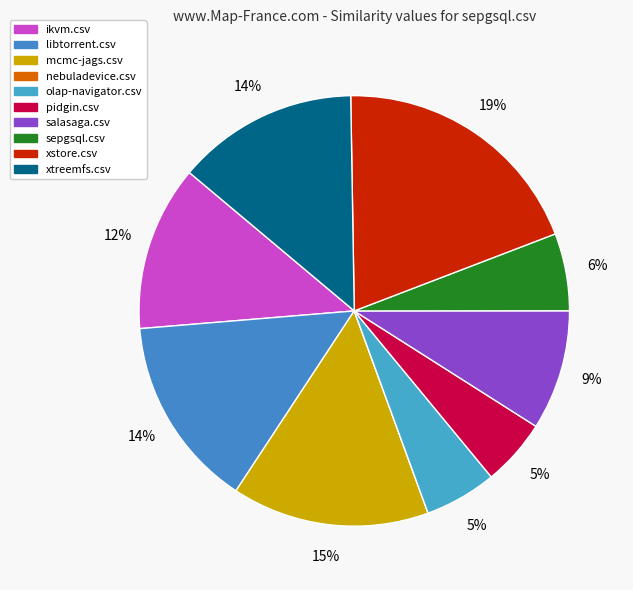

Combined, what portion of the pie is sepgsql.csv and pidgin.csv?

10.8%